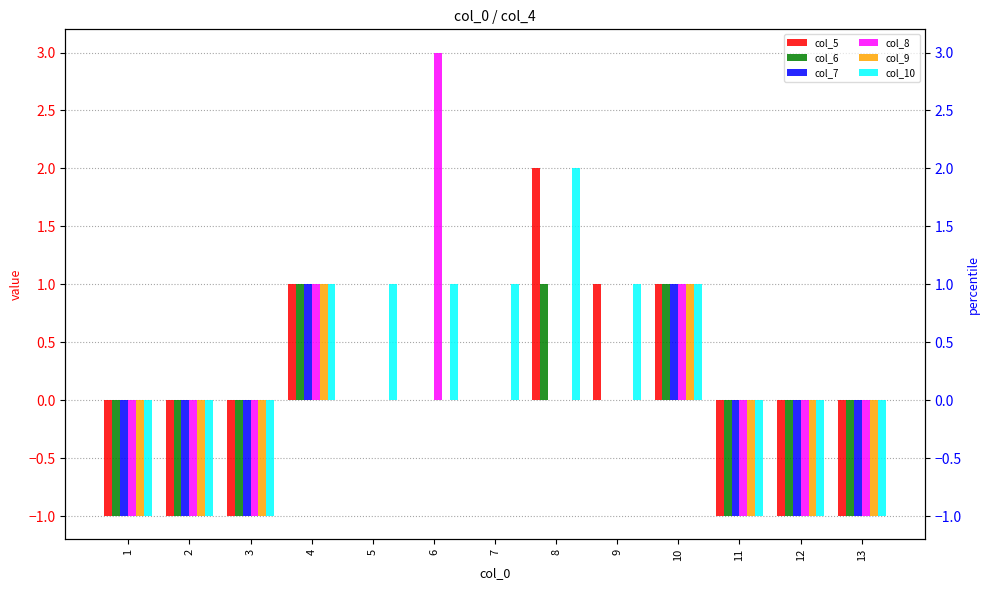

Does the chart contain stacked bars?

No